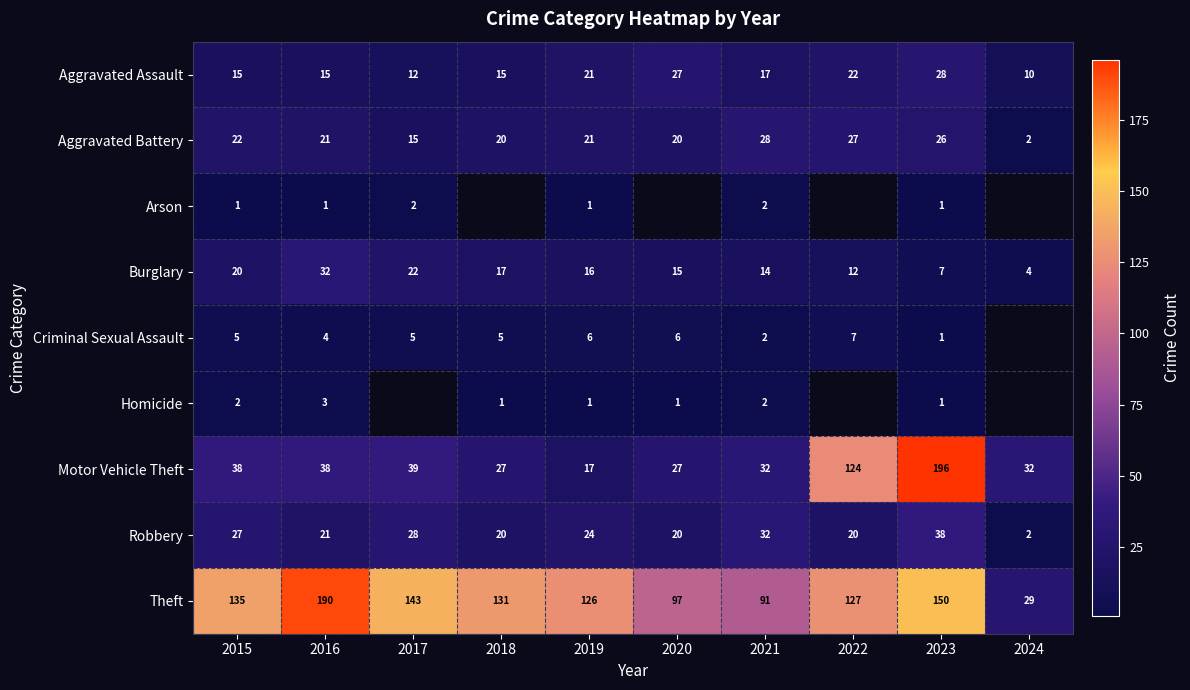

At which category is the sum across all series the highest?

2023